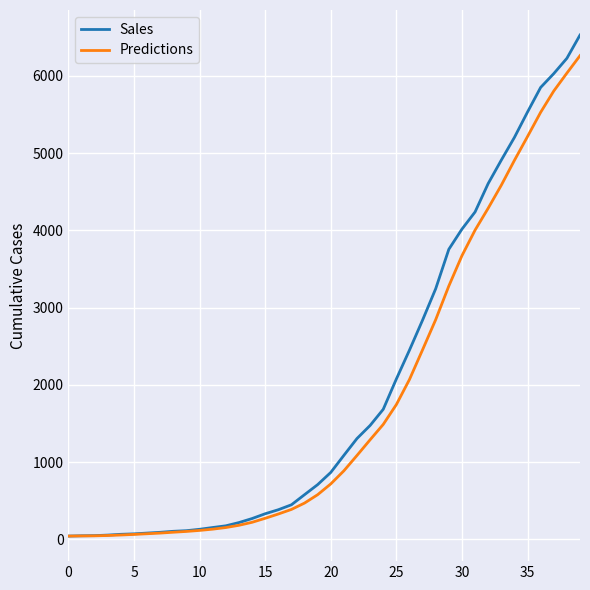

What is the difference between the second highest and second lowest values in the Sales series?

6180.0